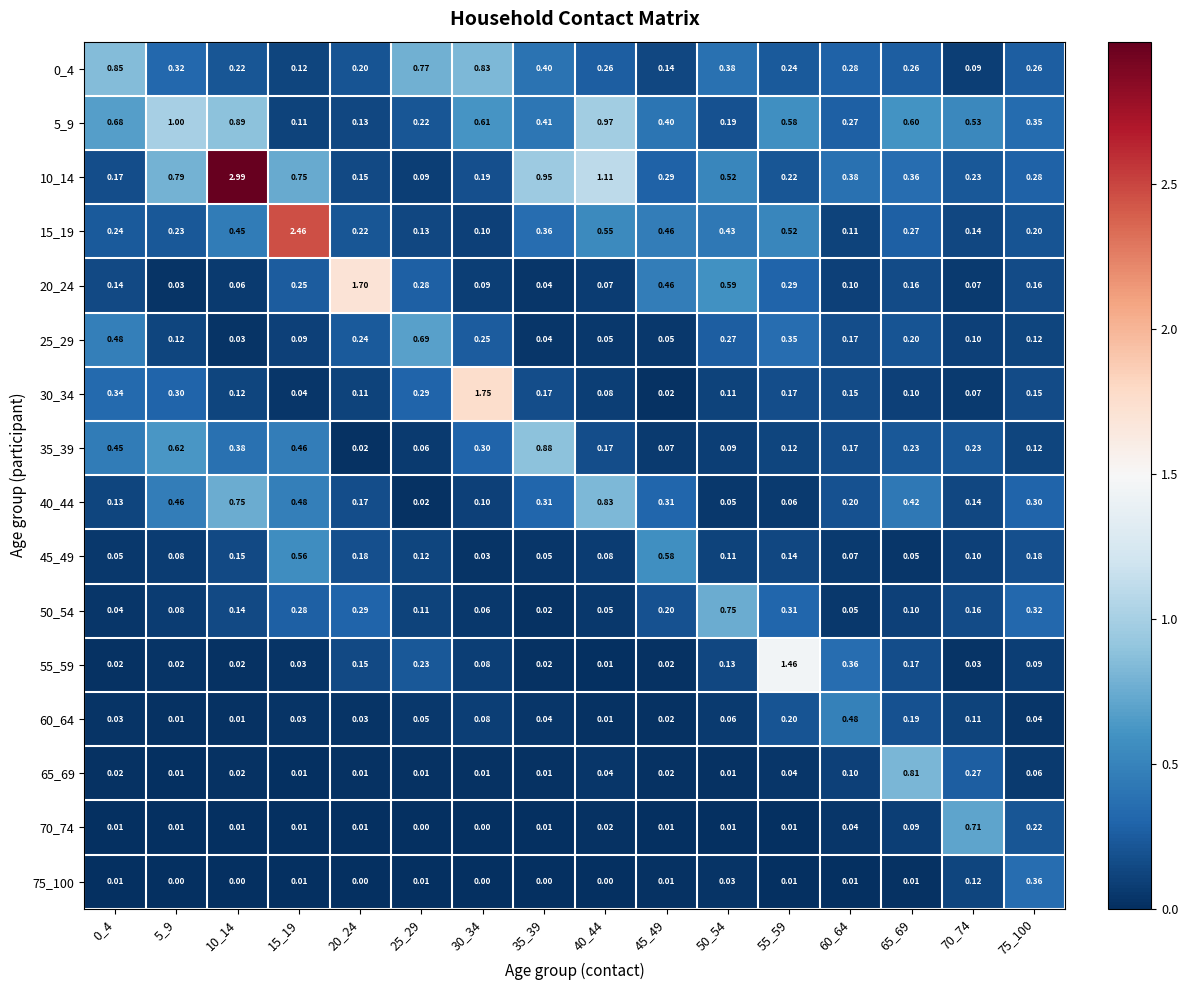

What is the spread (max minus min) of values at 45_49?

0.6